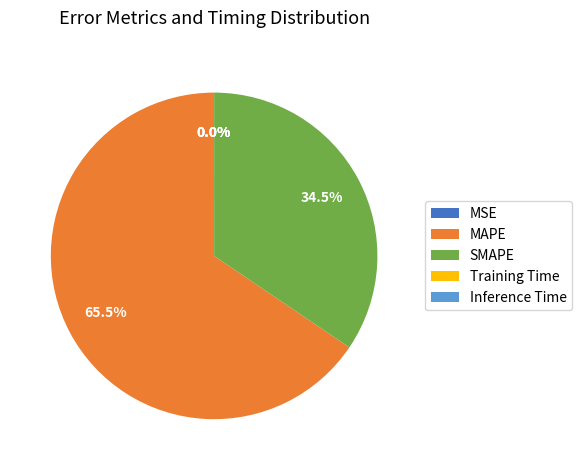

Which category has the biggest portion of the pie?

MAPE